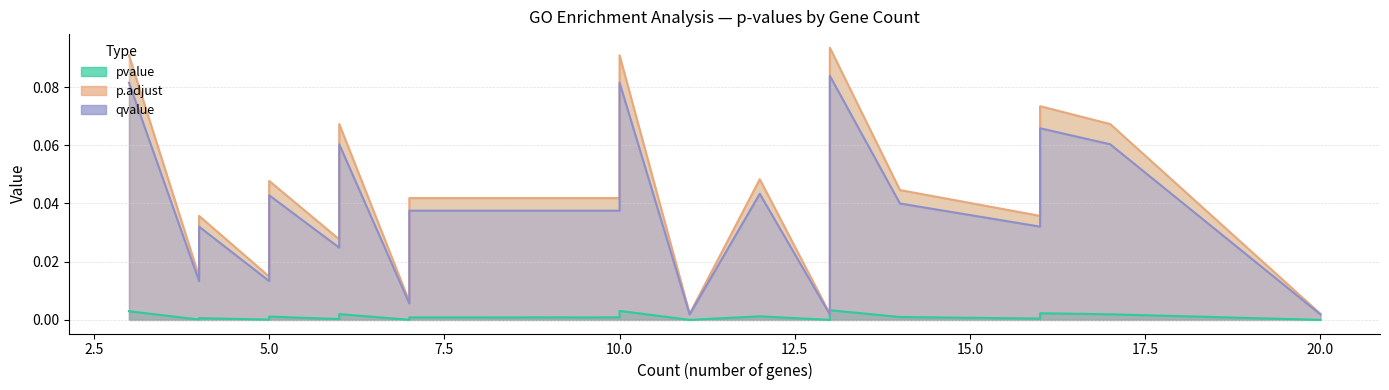

What is the maximum value shown in the chart?

0.1